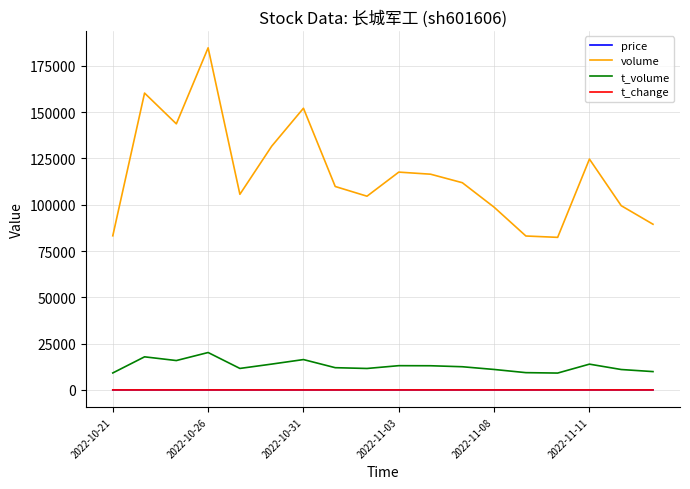

How many categories are shown in the chart?

18